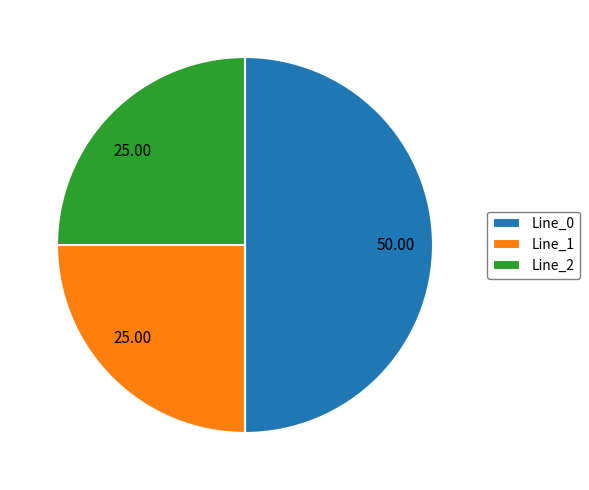

Is Line_2 the majority of the pie?

No